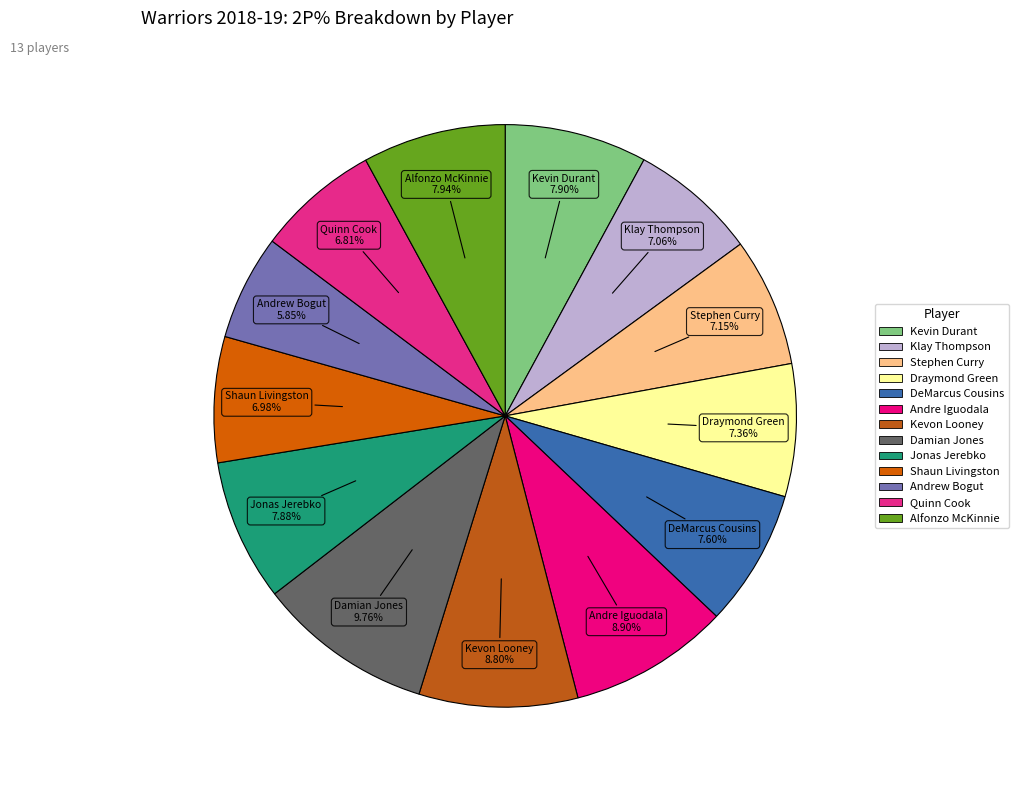

True or false: Klay Thompson accounts for 1% of the total.

False